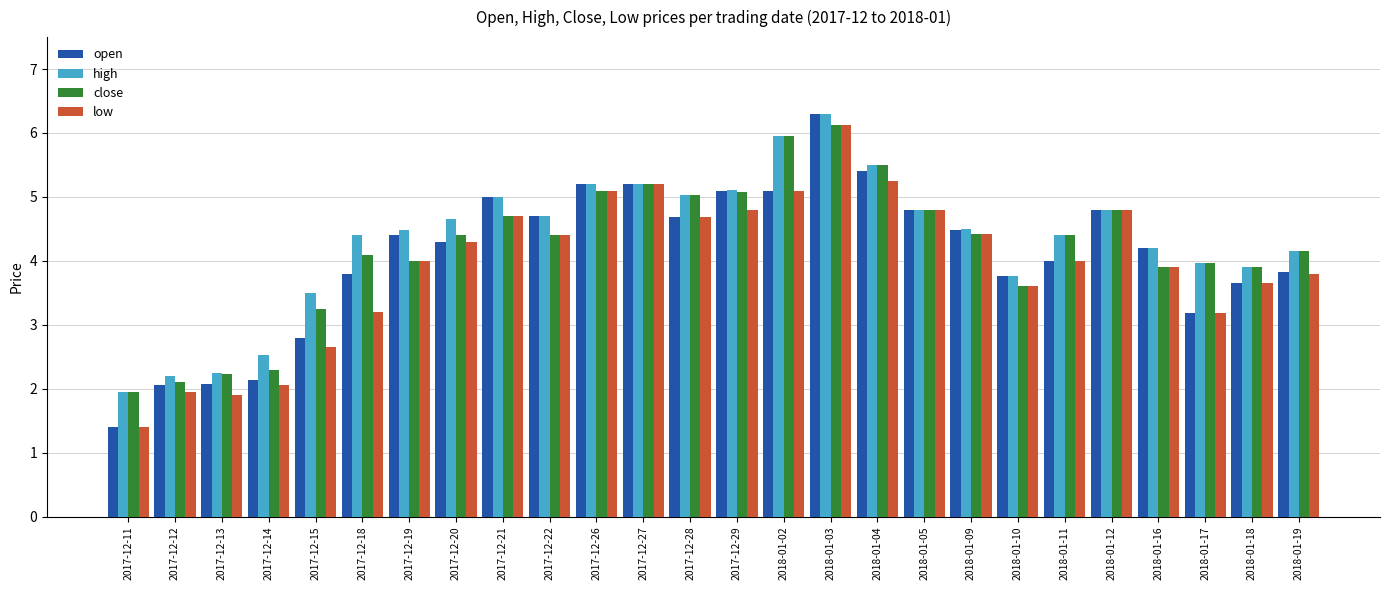

Which category has the highest value in the close series?

2018-01-03